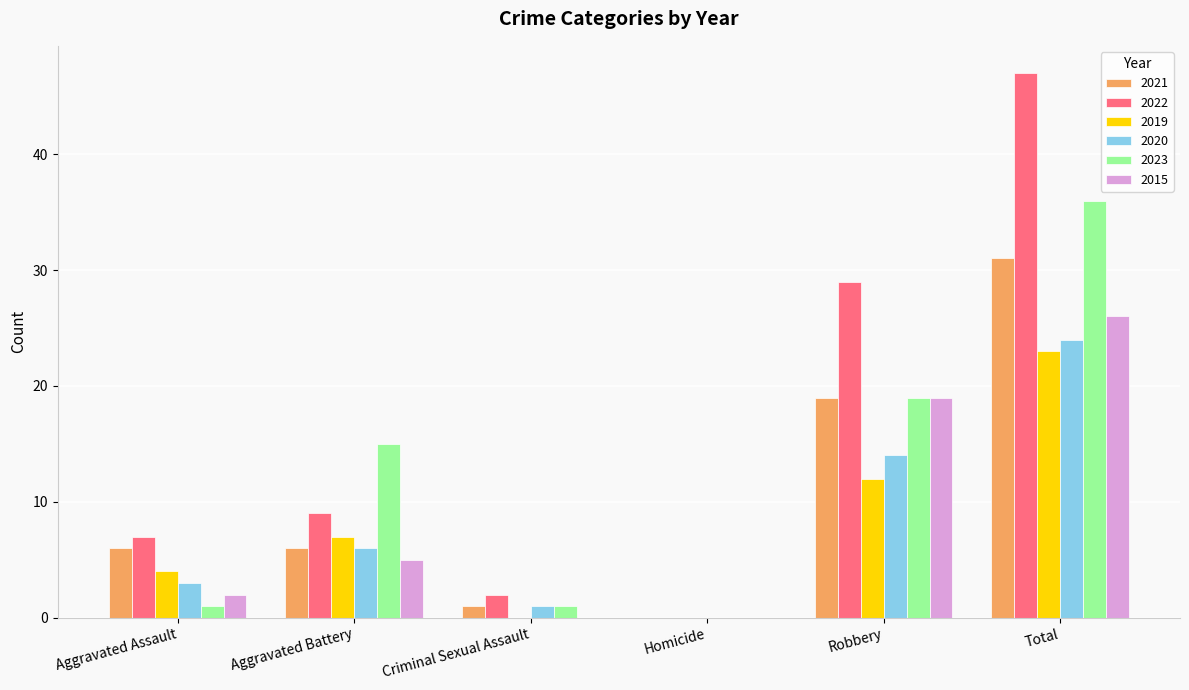

What is the sum of all 2015 values?

52